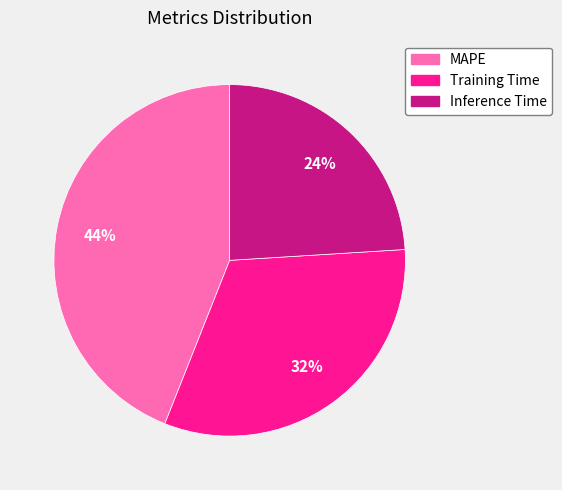

Do MAPE and Inference Time together represent more than half of the pie?

Yes